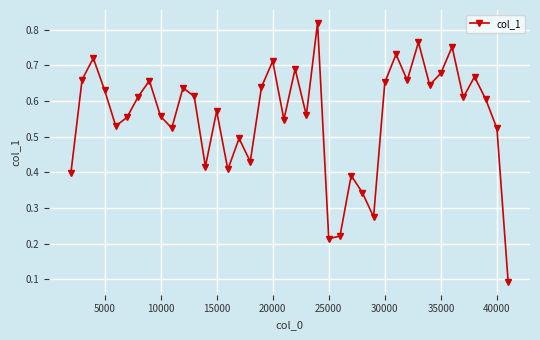

What is the sum of all values?

22.2